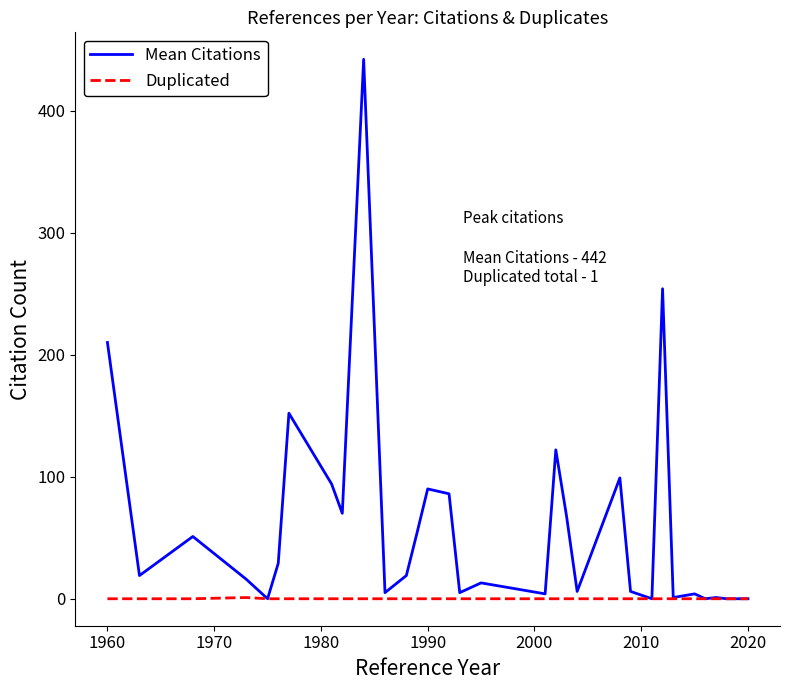

Rank the series by their average value, from highest to lowest.

Mean Citations, Duplicated